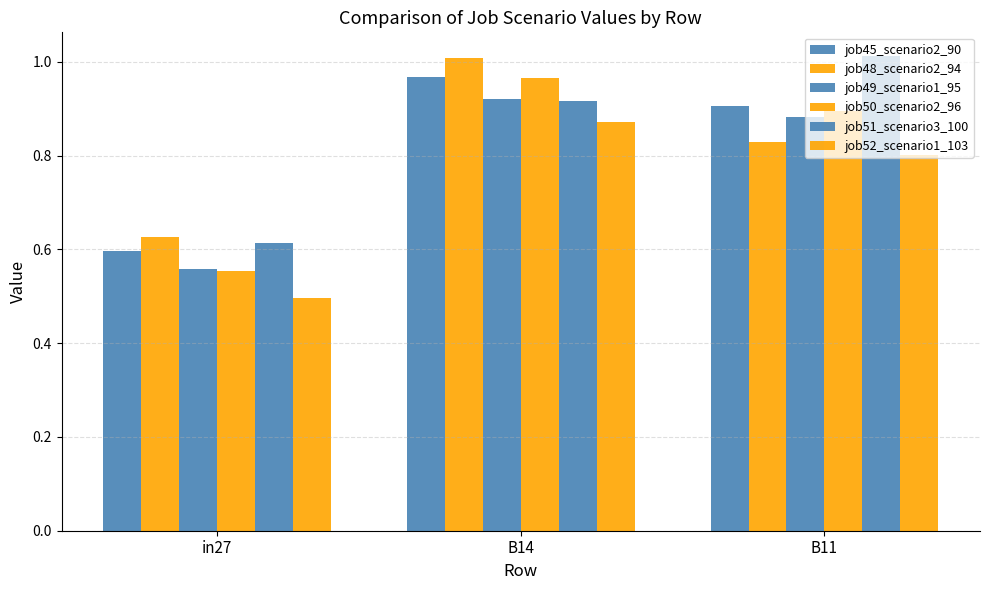

Is it true that job45_scenario2_90 equals 1.5 at B11?

False